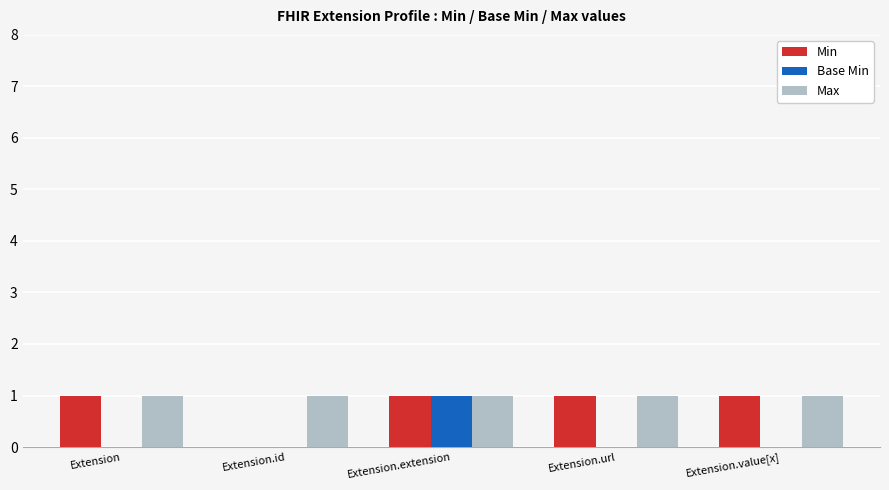

Reading left to right, what are all the values shown in this chart?

Min: Extension=1	Extension.id=0	Extension.extension=1	Extension.url=1	Extension.value[x]=1
Base Min: Extension=0	Extension.id=0	Extension.extension=1	Extension.url=0	Extension.value[x]=0
Max: Extension=1	Extension.id=1	Extension.extension=1	Extension.url=1	Extension.value[x]=1